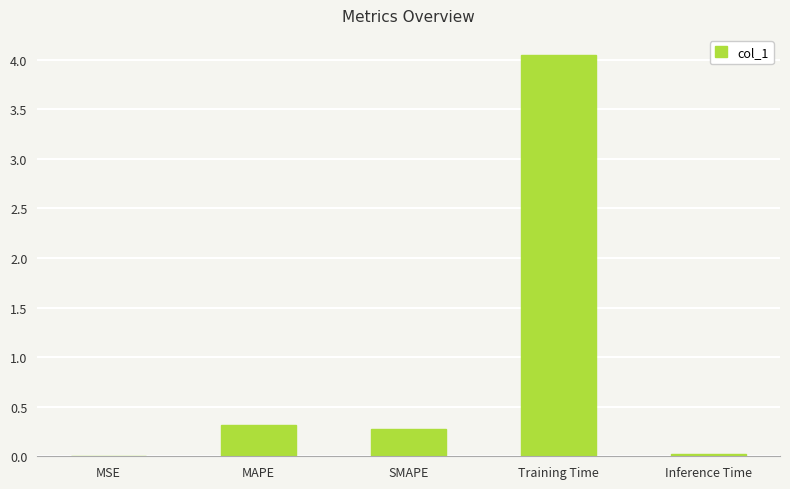

Is it true that the value at SMAPE is 0.4?

False